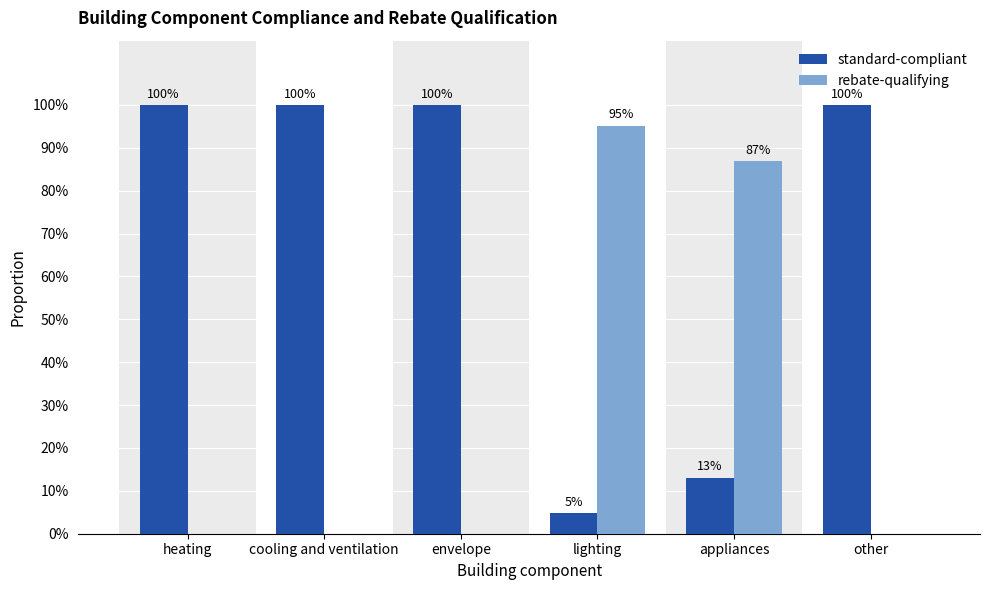

What is the value of the standard-compliant bar at the 5th from the left?

0.1